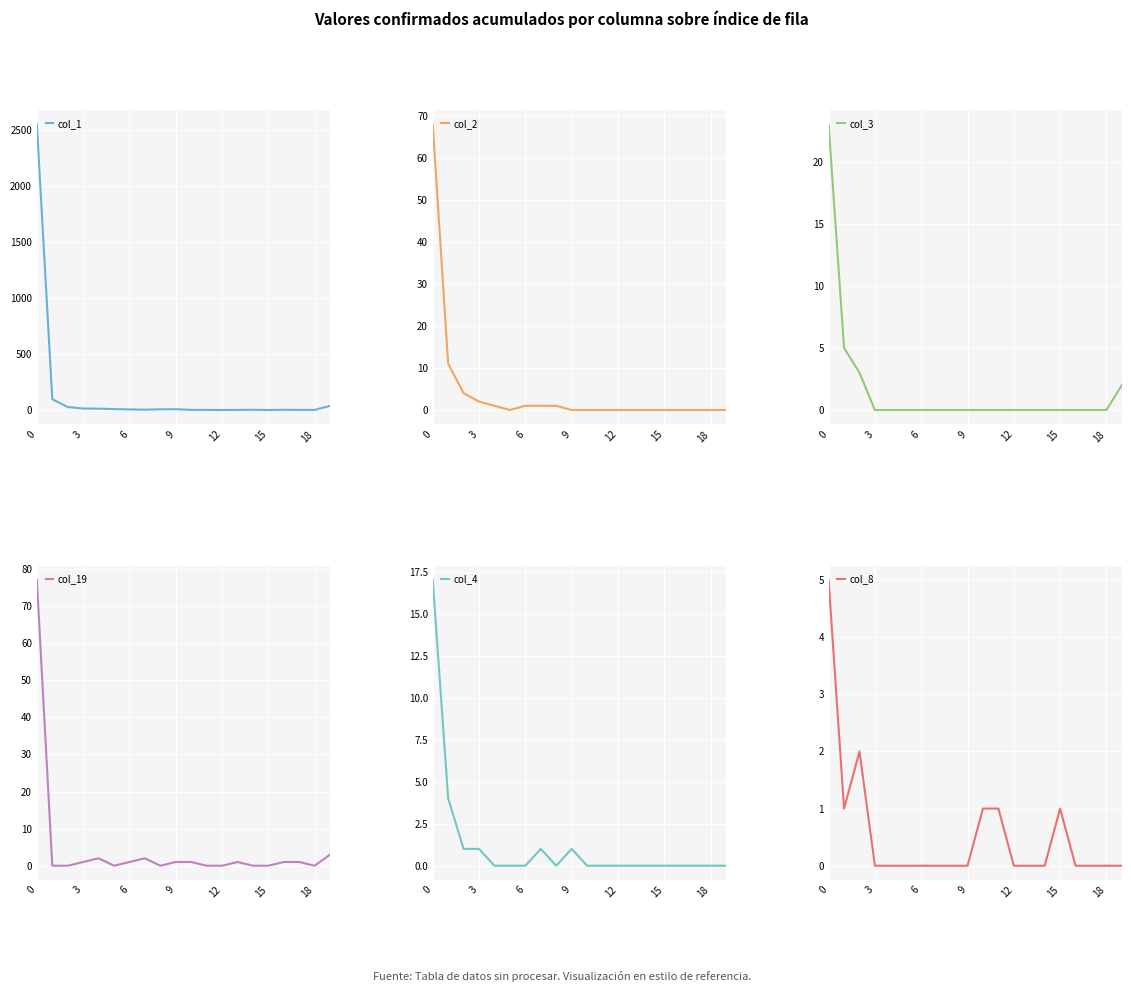

The col_1 series shows 2555 at 0. True or false?

True